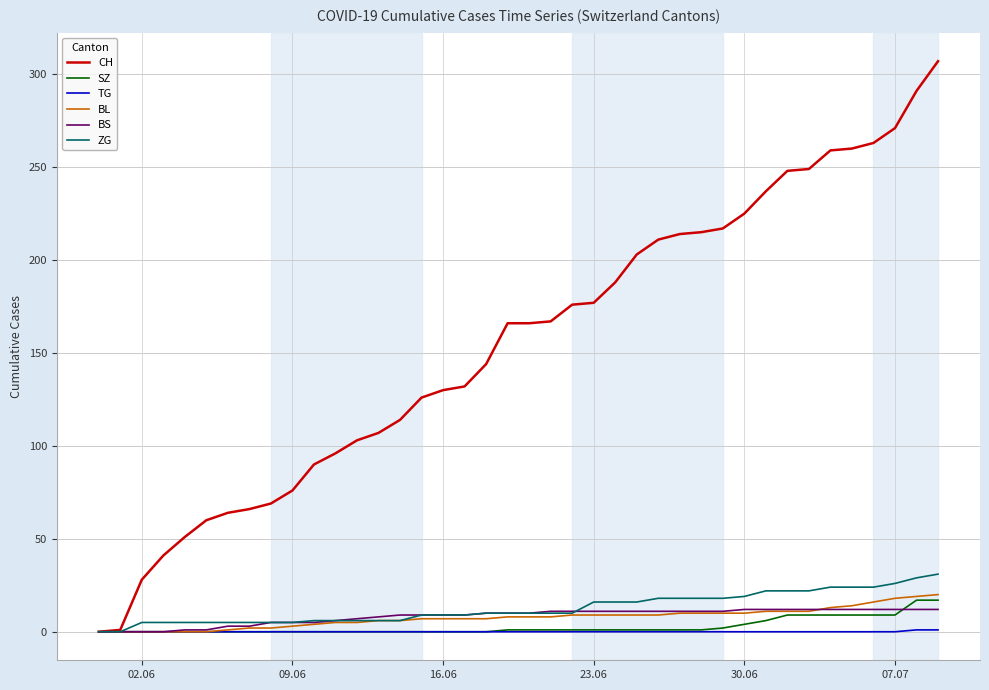

Which series has the largest range (max minus min)?

CH